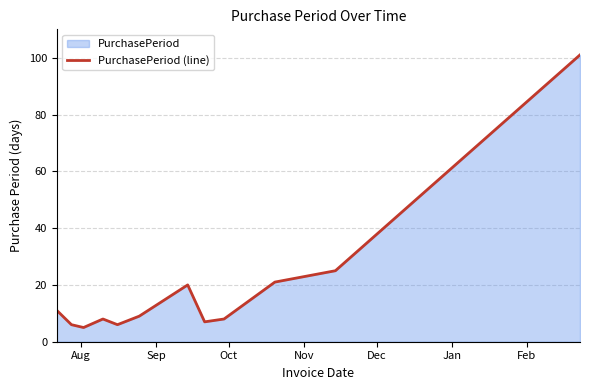

Count the number of data series in this chart.

1